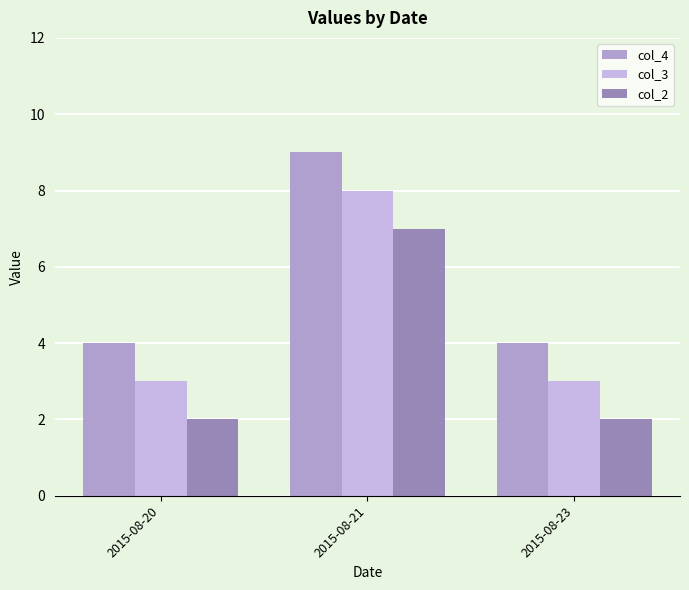

At how many categories does at least one series exceed 7?

1